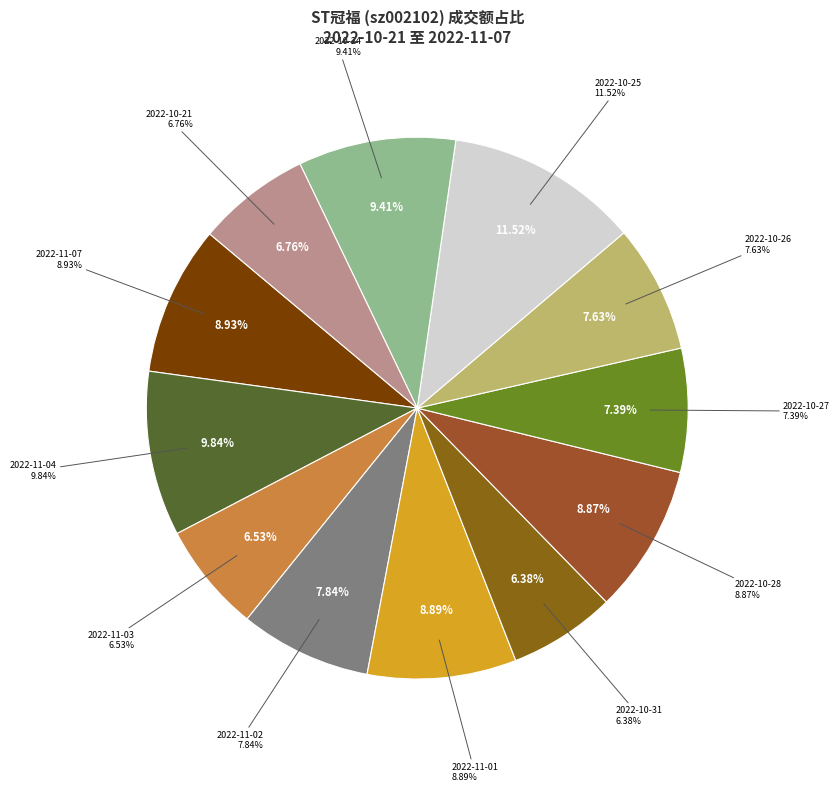

What is the total percentage of 2022-10-24 and 2022-11-07?

18.3%